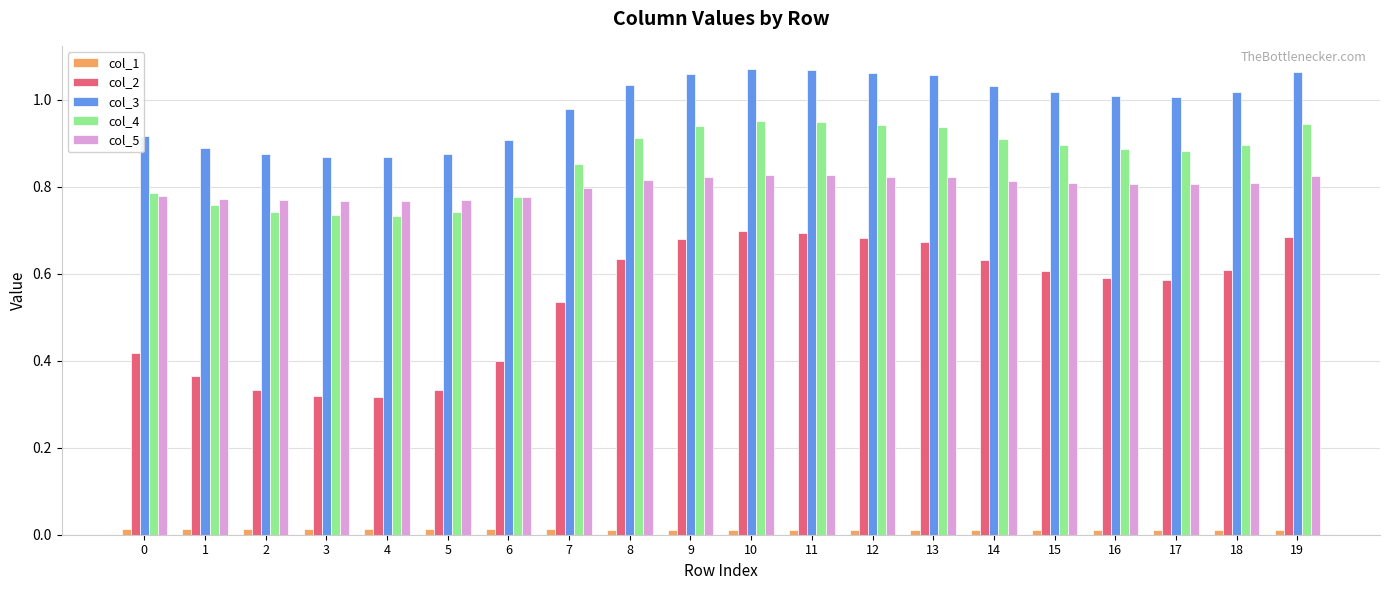

Rank the series by their maximum value, from highest to lowest.

col_3, col_4, col_5, col_2, col_1